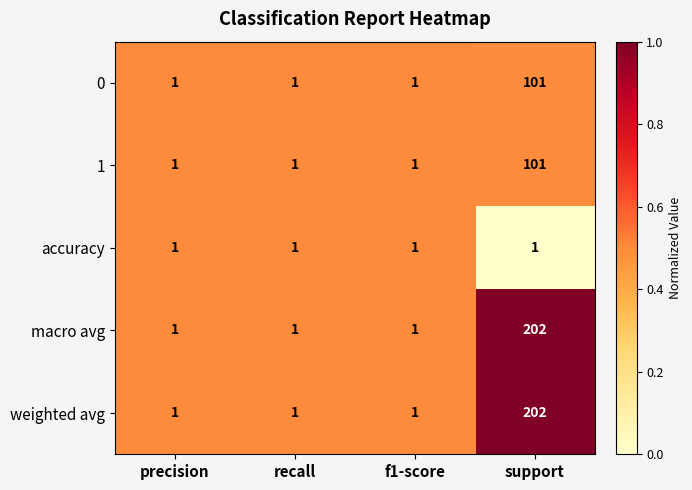

What is the difference between the highest and lowest values at support?

201